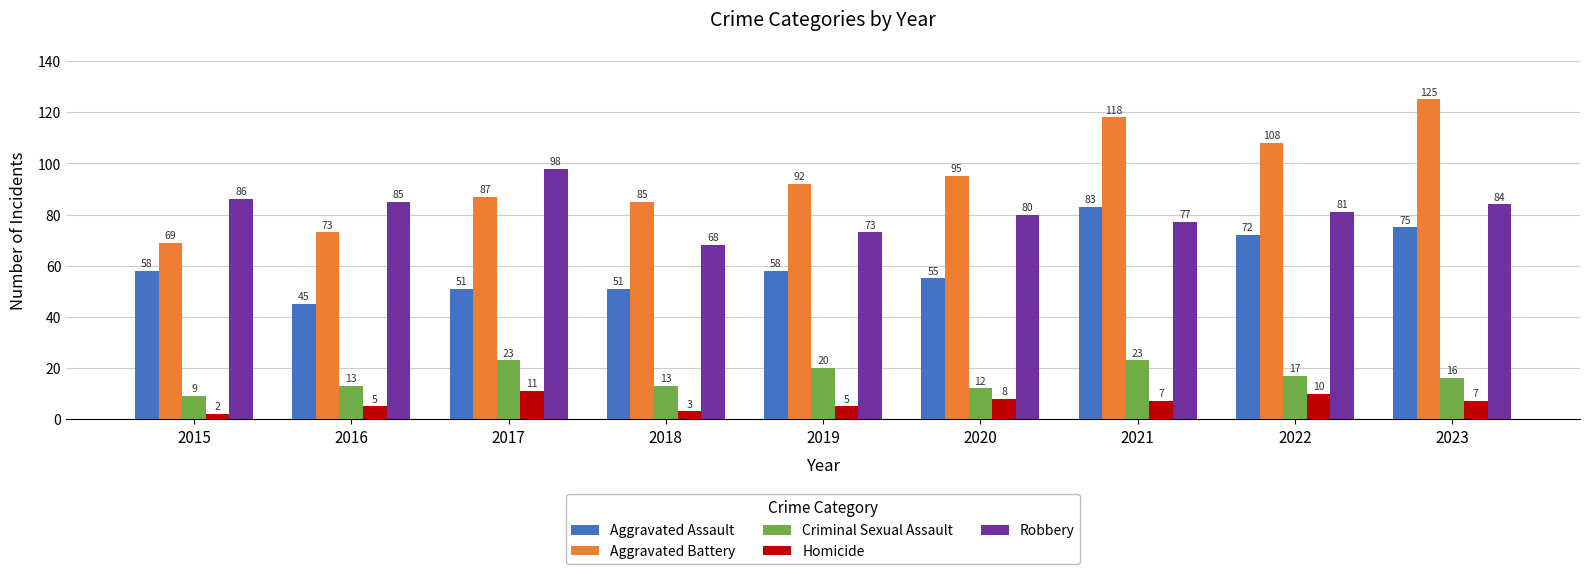

What is the difference between the second highest and second lowest values in the Aggravated Battery series?

45